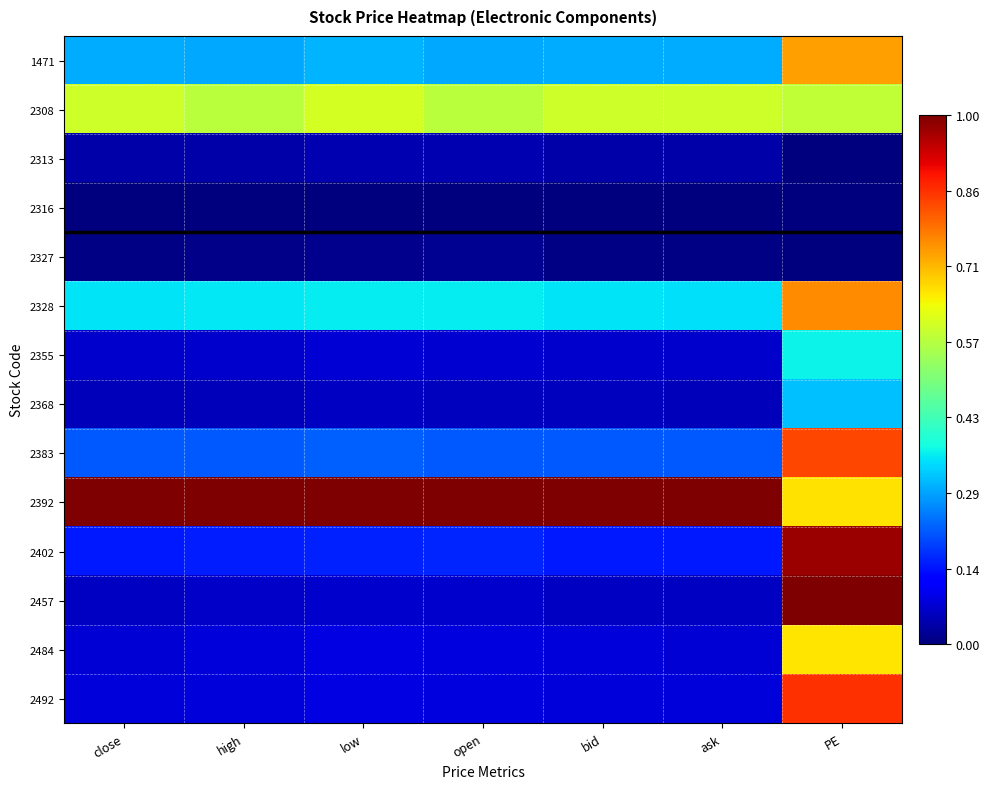

Which label corresponds to the largest value in the chart?

close